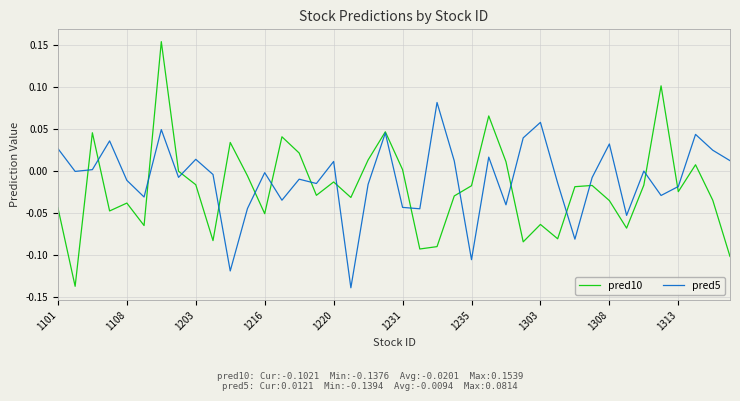

Rank the series by their maximum value, from lowest to highest.

pred5, pred10